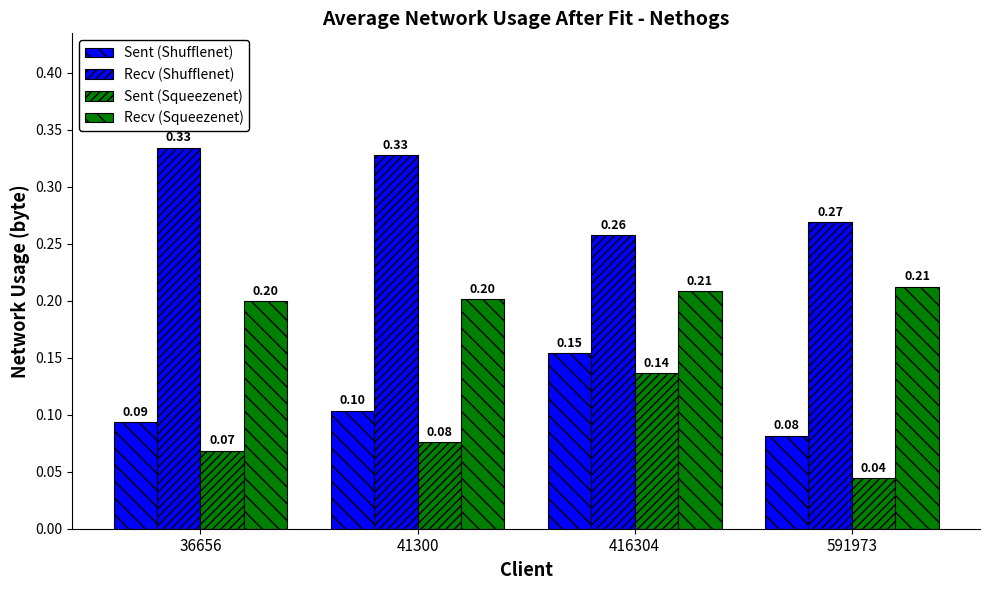

Is it true that Sent (Squeezenet) equals 0.0 at 591973?

False